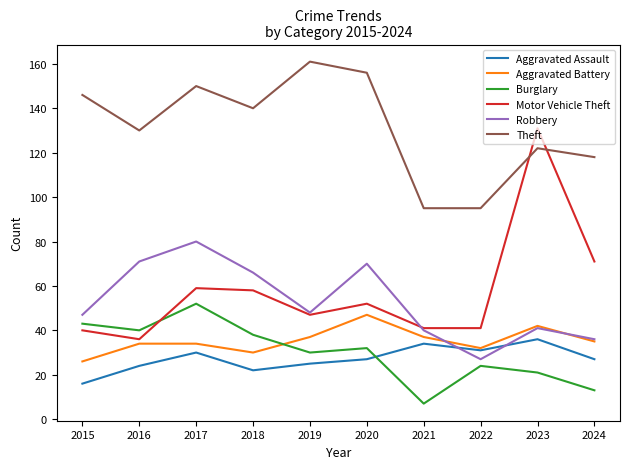

What value does the Motor Vehicle Theft series have at 2018?

58